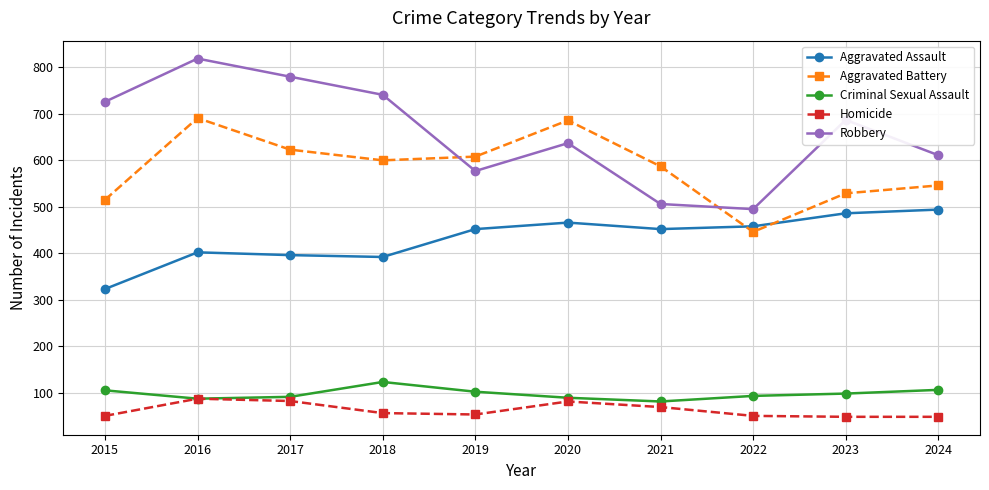

What is the value of the Aggravated Battery point at the 6th from the left?

686